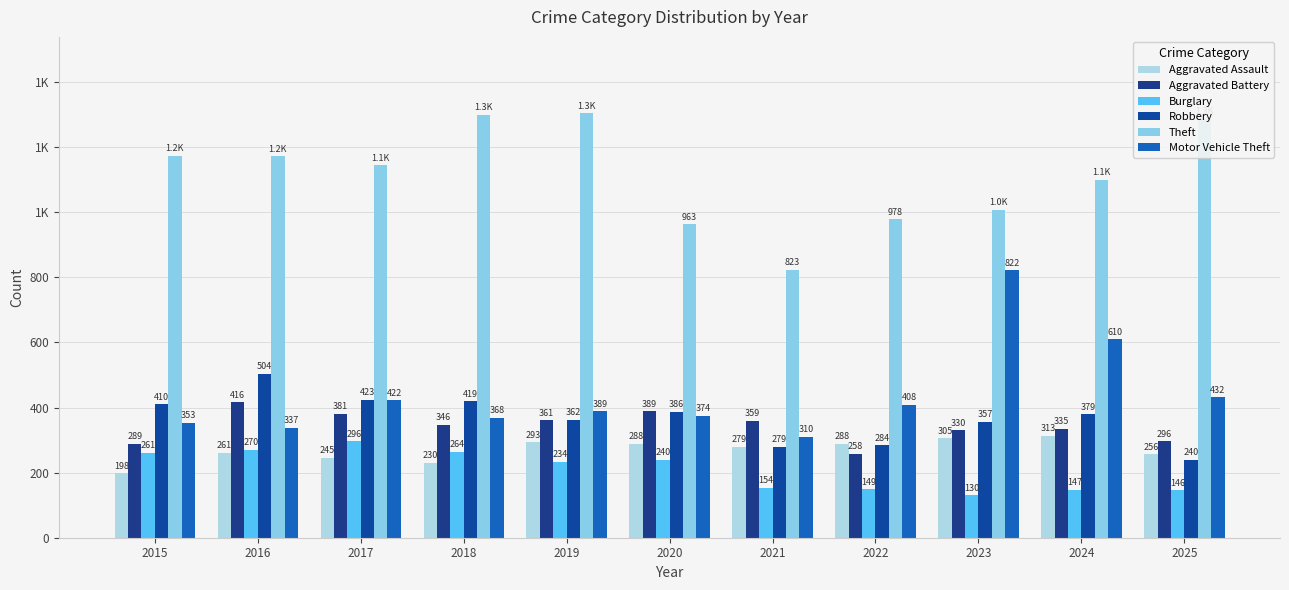

Are the bars grouped side by side (vs. stacked)?

Yes